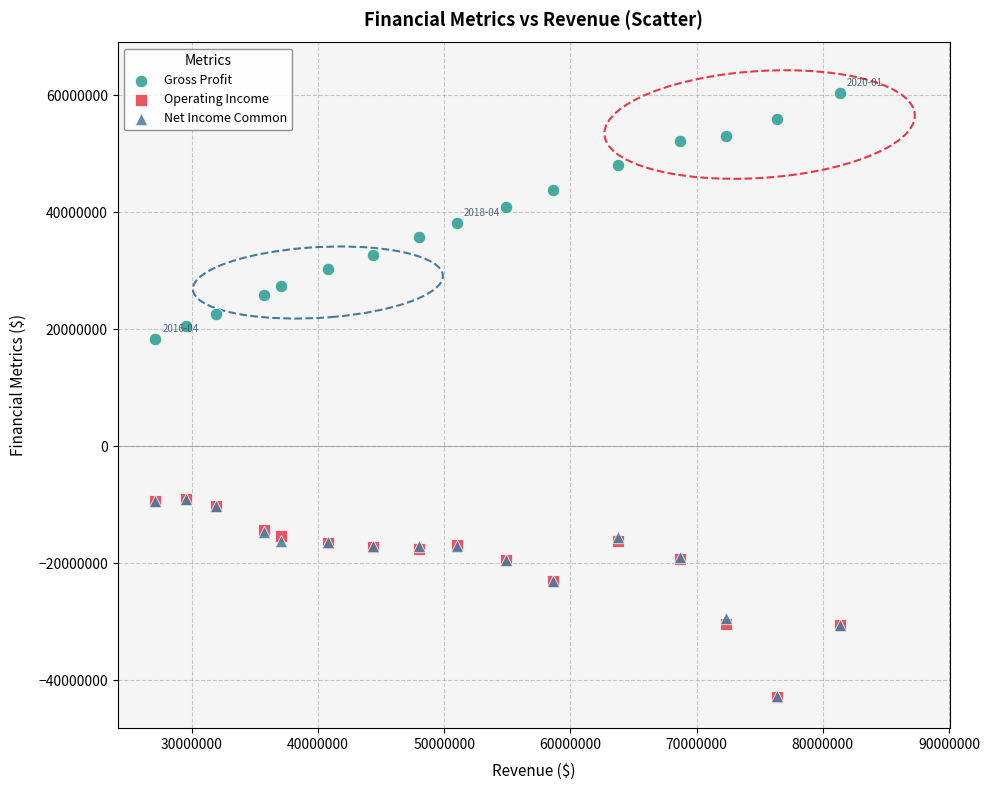

Which series contains the highest Y value?

Gross Profit